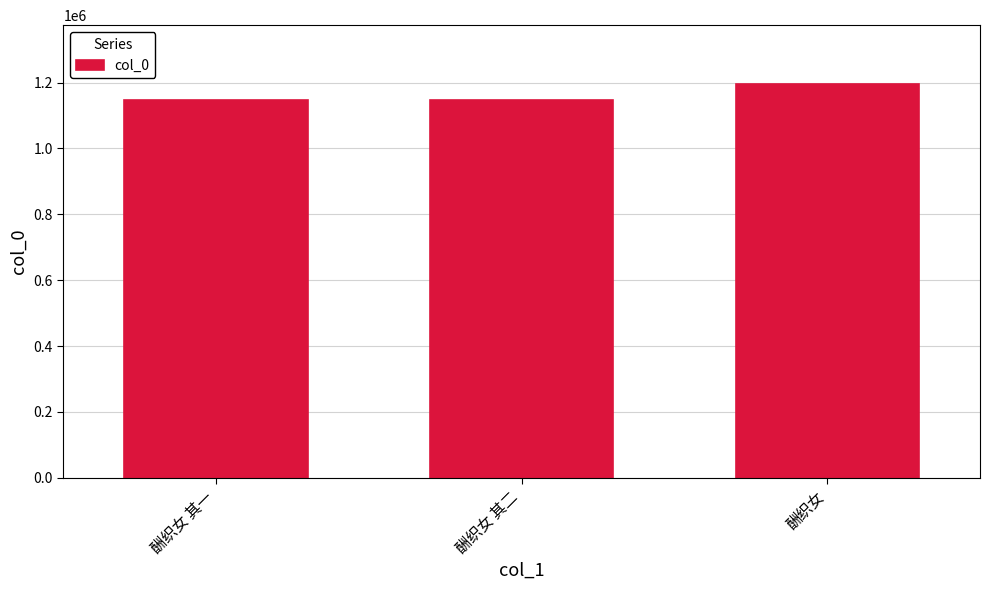

What is the label of the 2nd bar from the right?

酬织女 其二